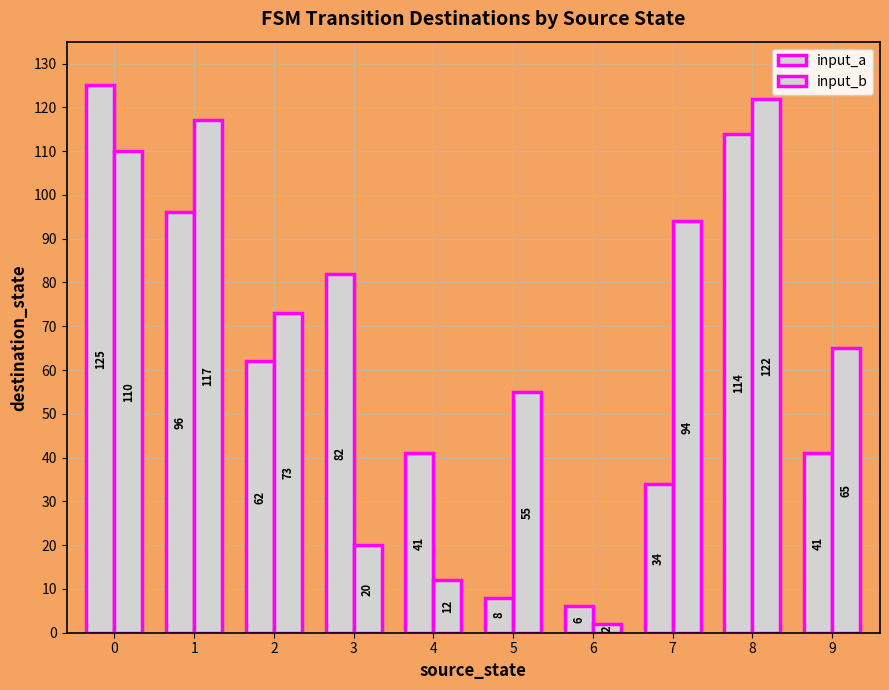

Does the chart contain stacked bars?

No